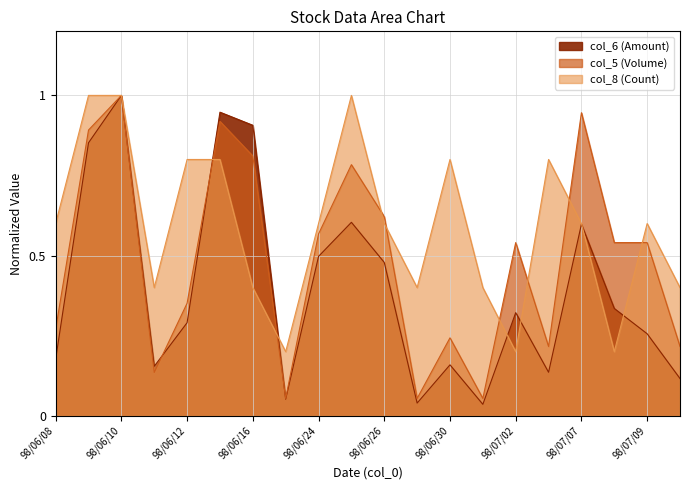

Between which two adjacent categories do col_6 and col_8 first intersect?

98/06/12 and 98/06/15